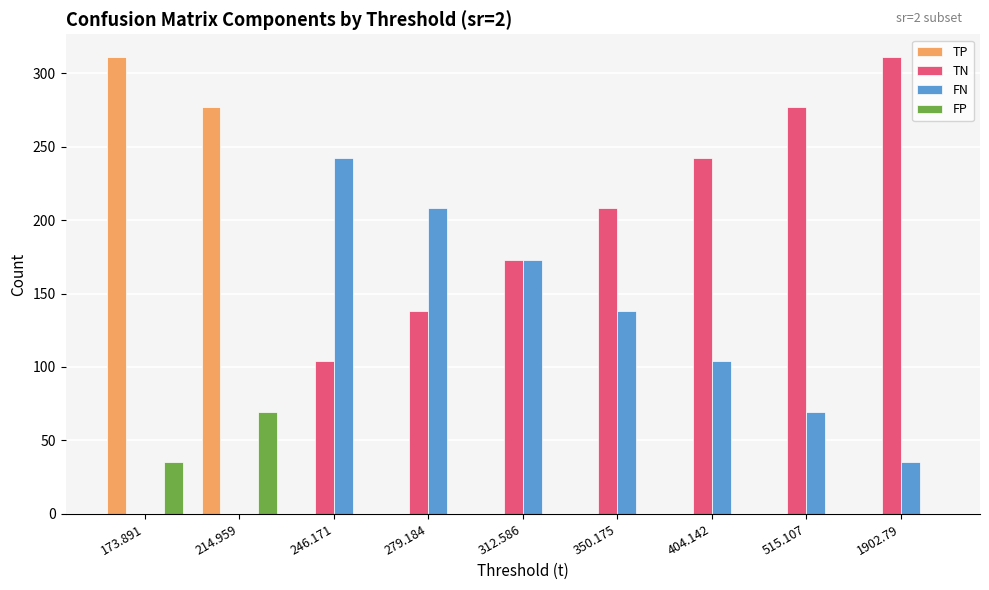

The TN series shows 46 at 246.171. True or false?

False